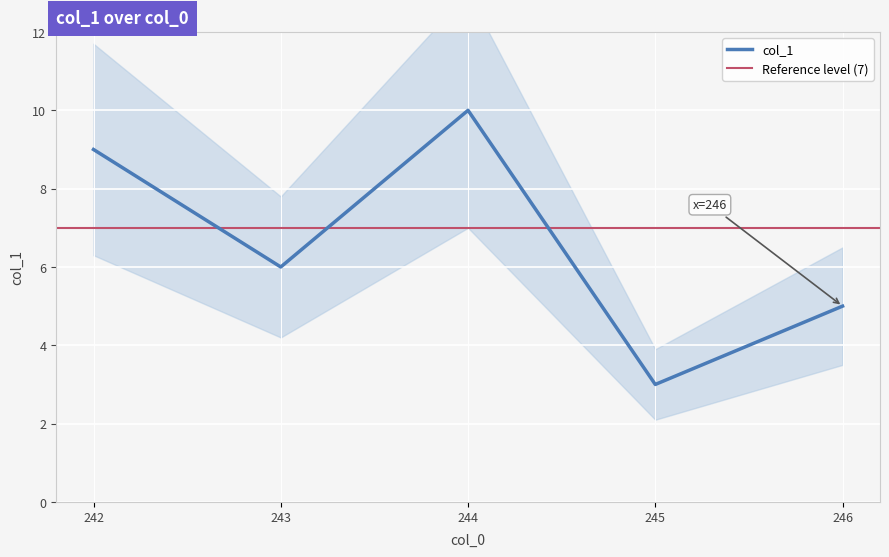

What is the difference between the maximum and minimum values?

7